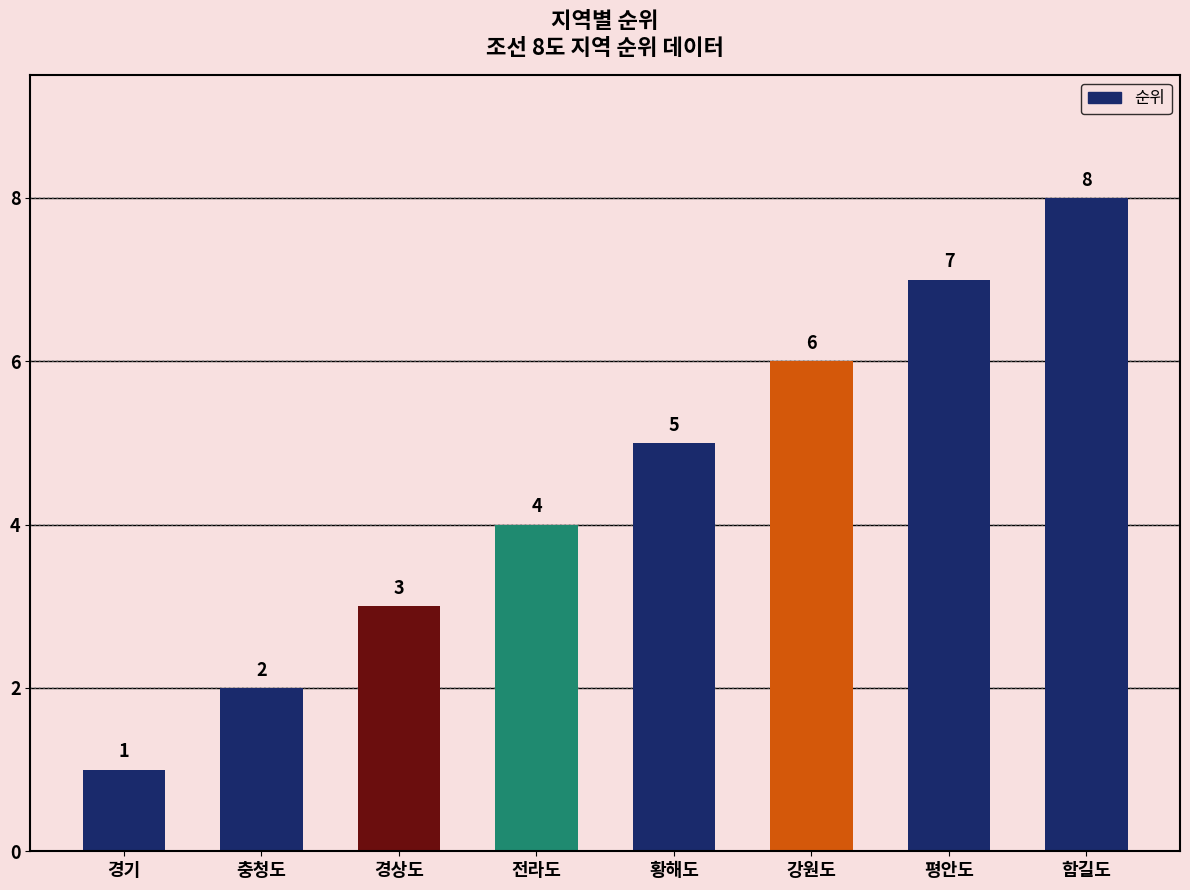

What is the change in value from 경상도 to 강원도?

+3